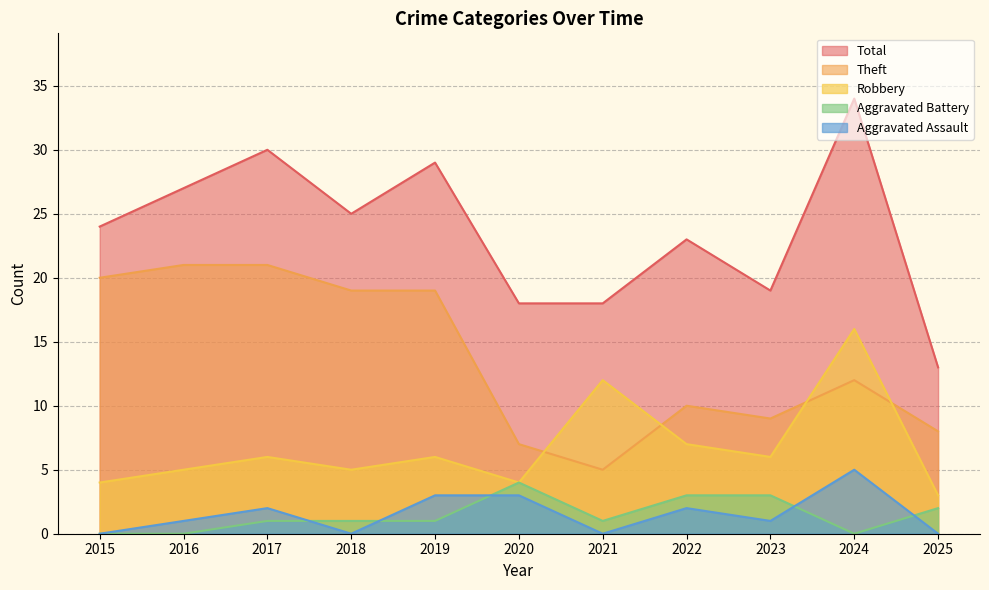

What is the spread (max minus min) of values at 2023?

18